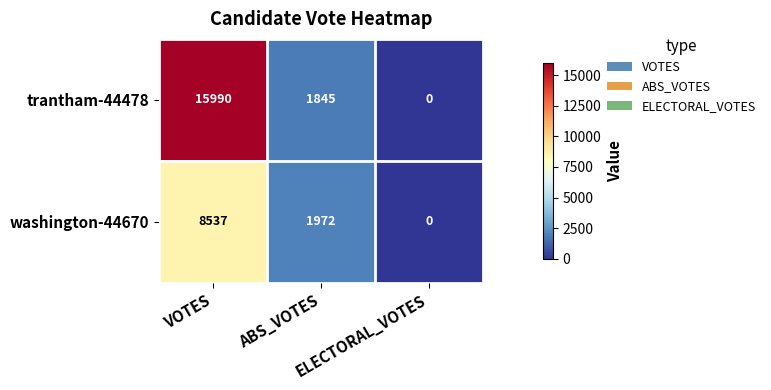

Rank the series by their maximum value, from lowest to highest.

washington-44670, trantham-44478